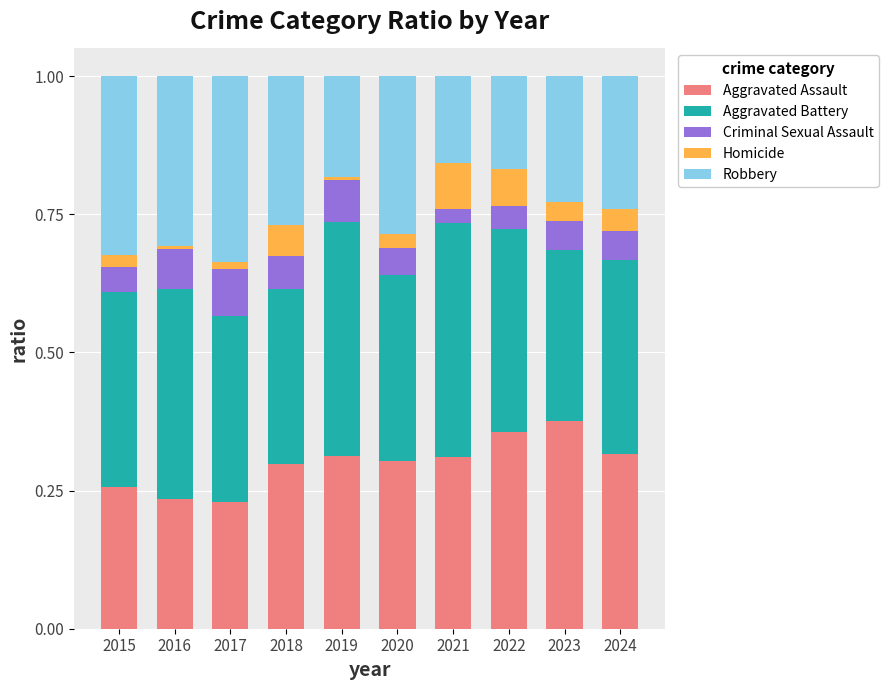

What is the sum of all Aggravated Assault values?

3.0